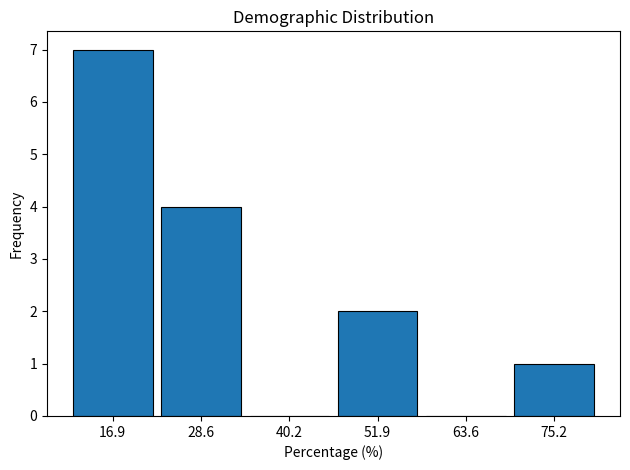

Over which range of the x-axis is the bar tallest?

12 to 22